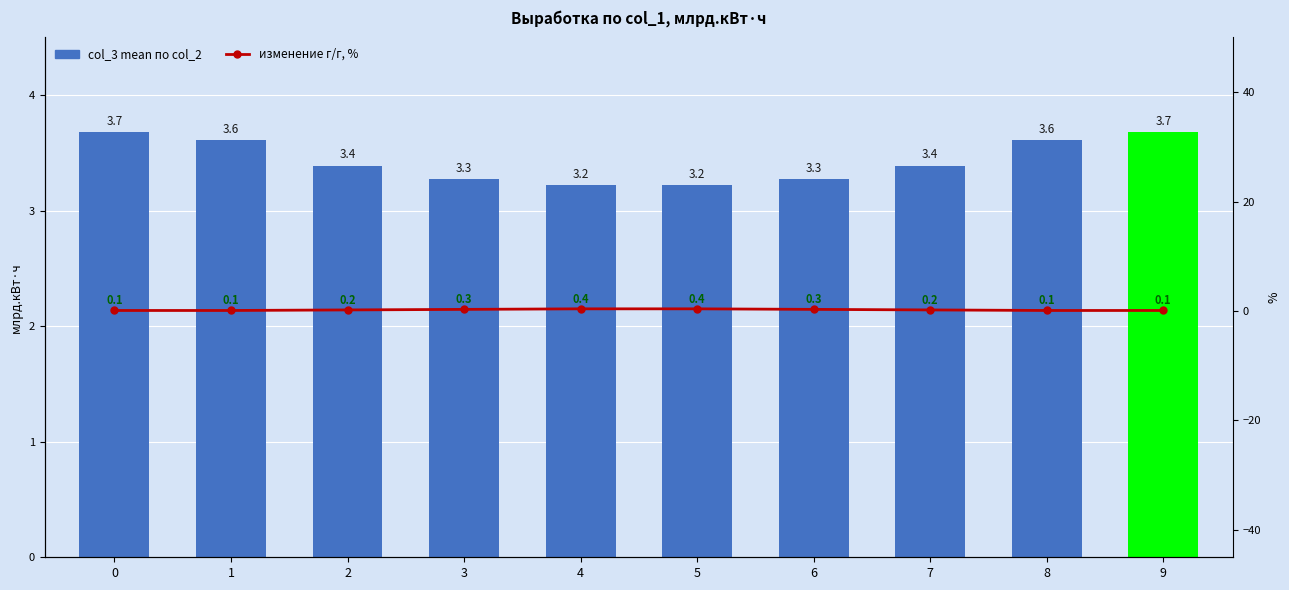

At how many categories does at least one series exceed 0?

10